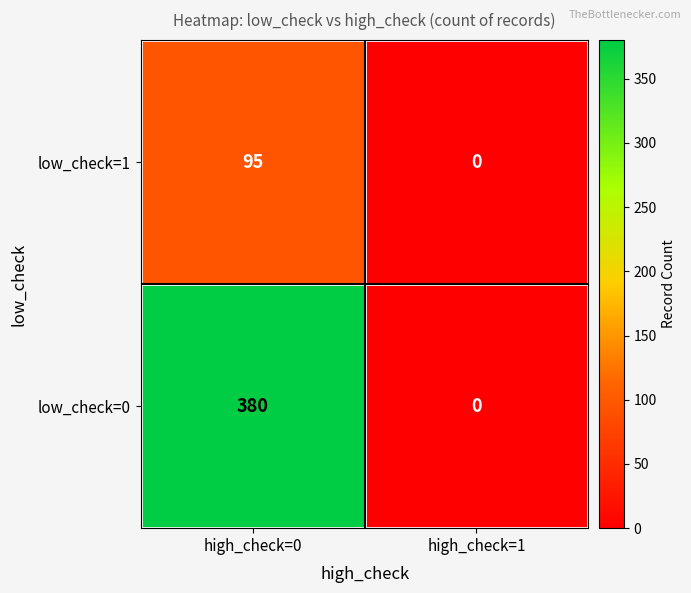

Reading right to left, list all the values displayed in this chart.

low_check=1: 0	95
low_check=0: 0	380